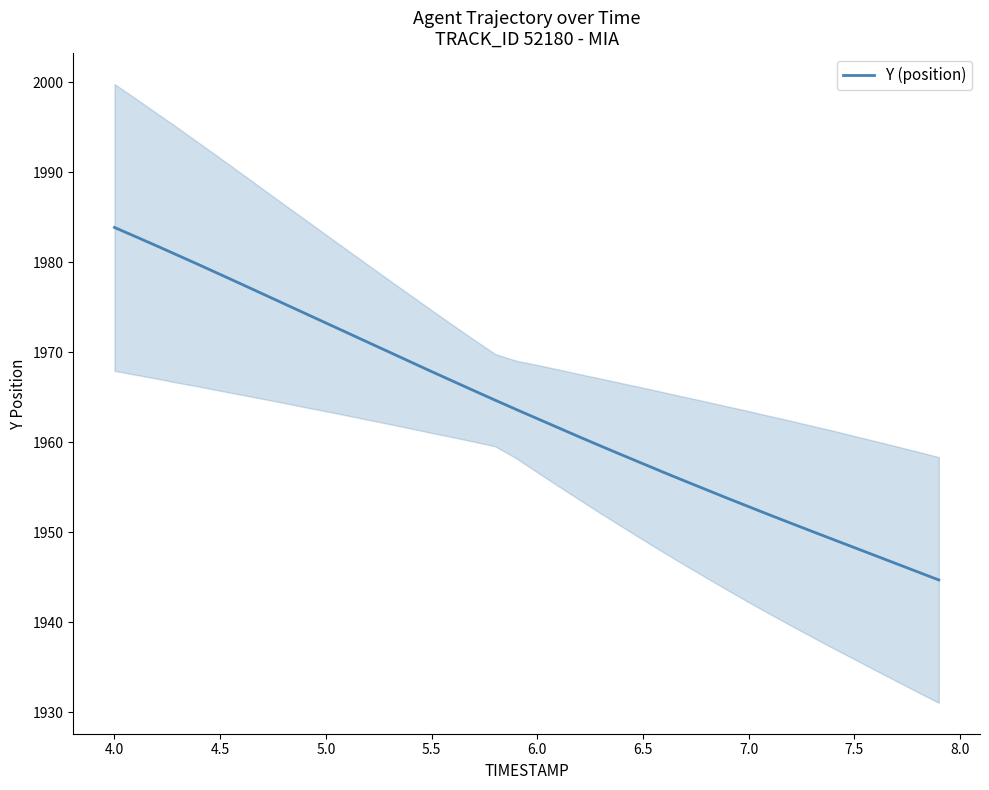

What is the minimum value for Y (position)?

1944.7